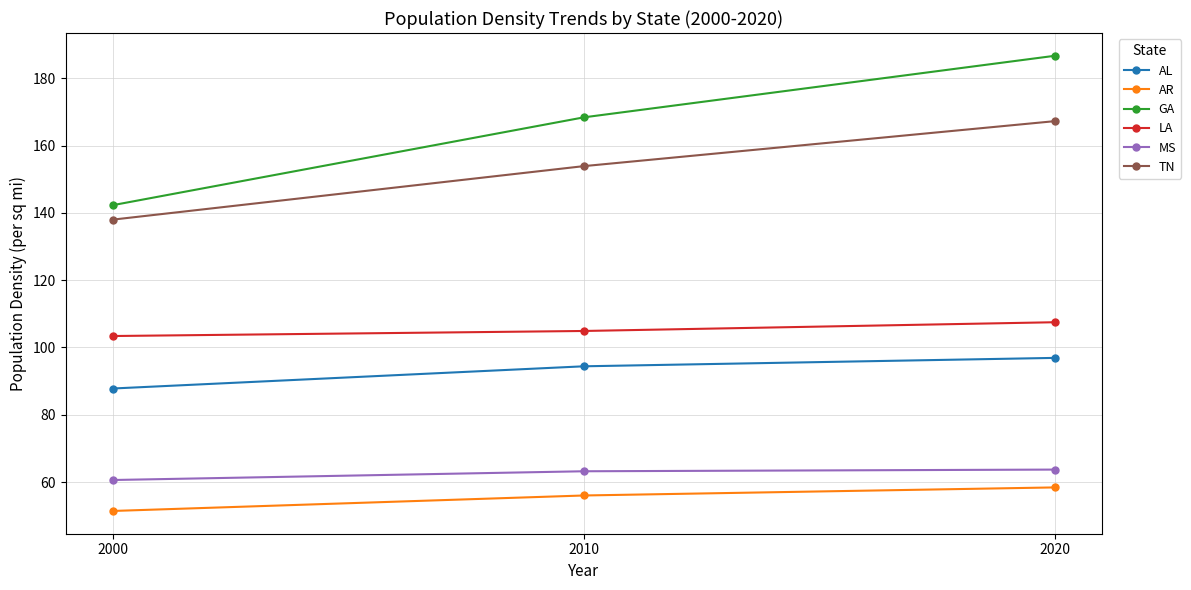

What are all the series names shown in the legend?

AL, AR, GA, LA, MS, TN